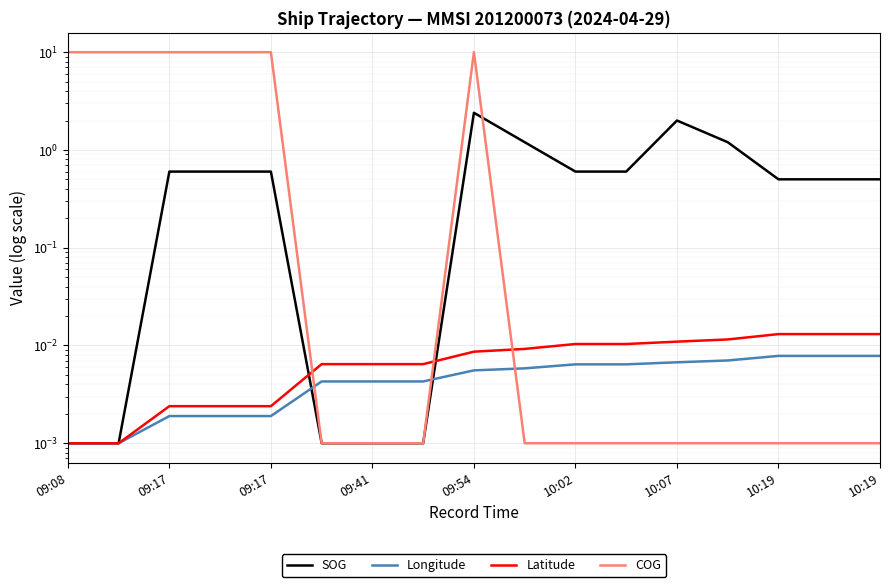

Is the value of SOG at 9 greater than the value of Latitude at 10:19?

Yes